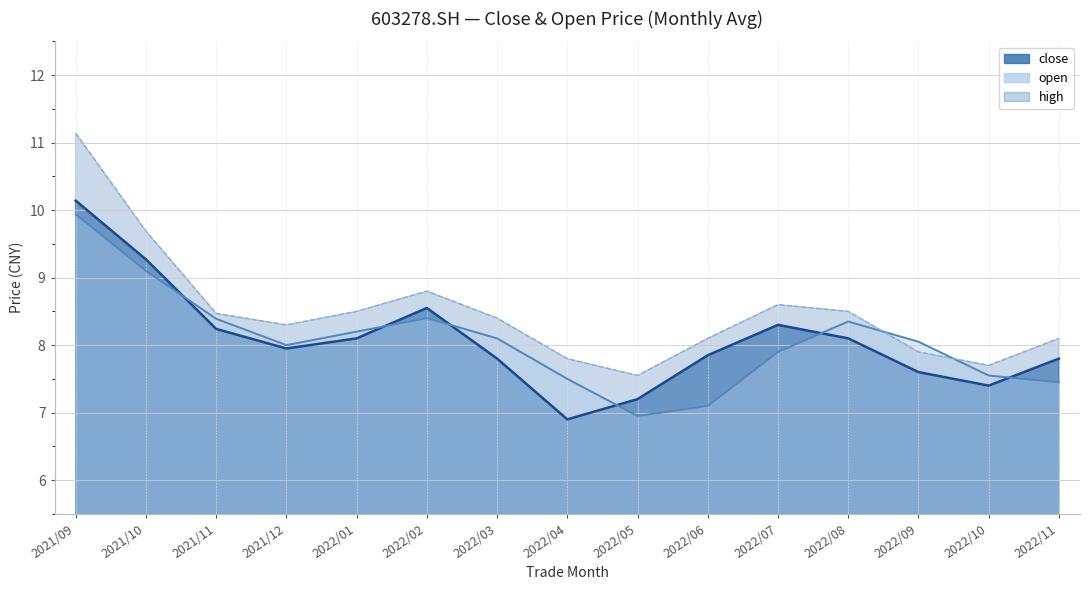

How many distinct data groups are displayed?

2